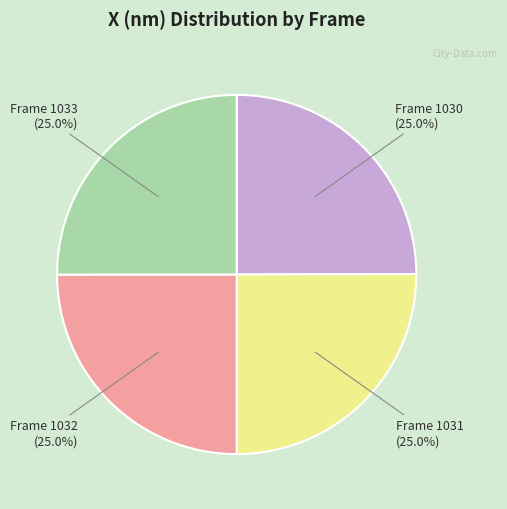

Does any single category account for the majority?

No